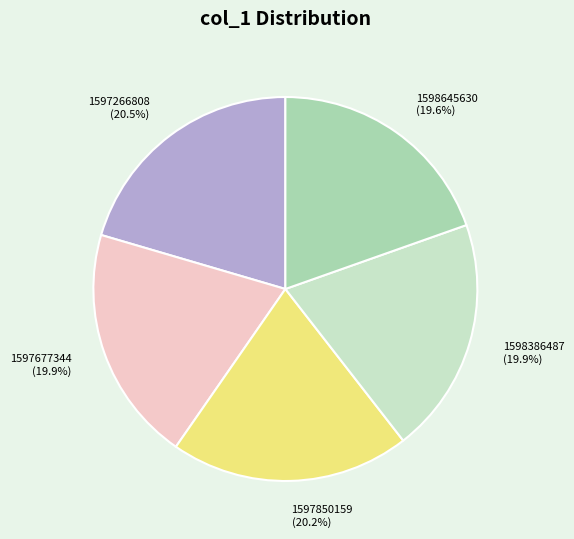

Count the number of slices in the pie.

5